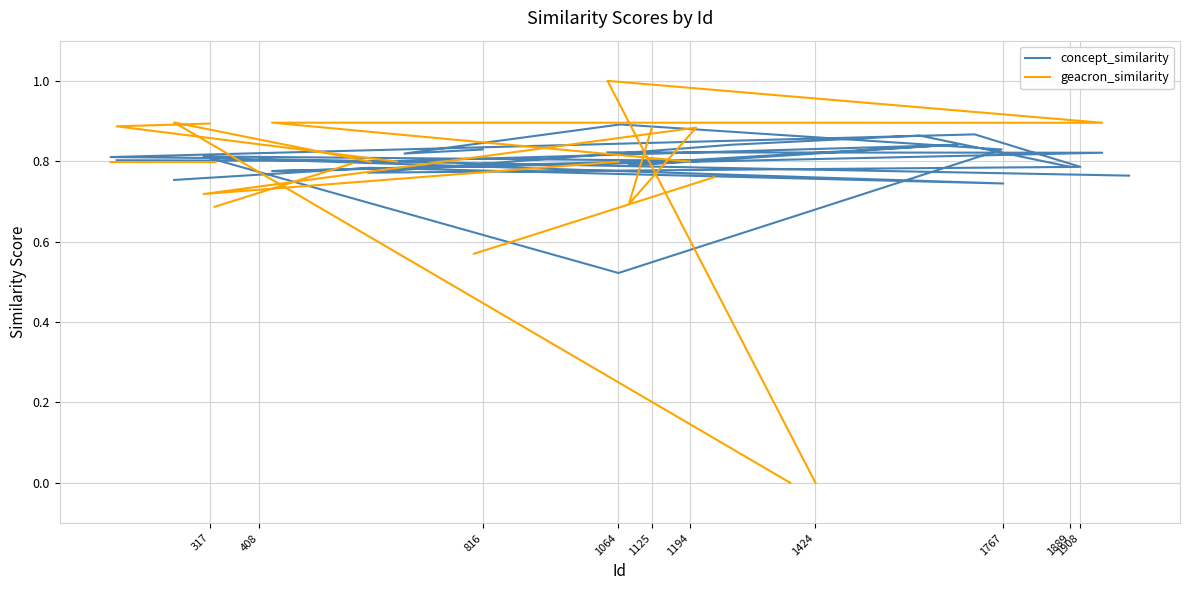

How many geacron_similarity values are between 0 and 1?

26